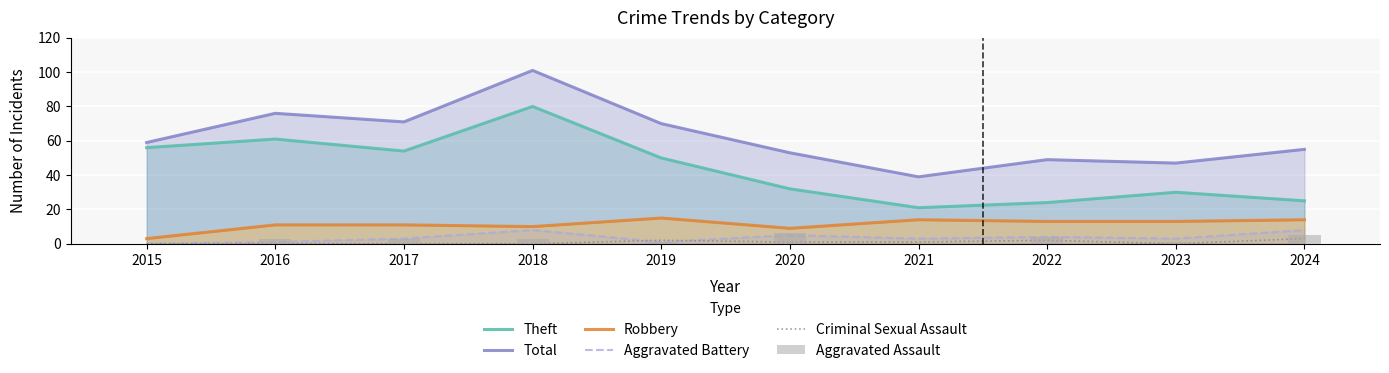

How many categories are shown in the chart?

10